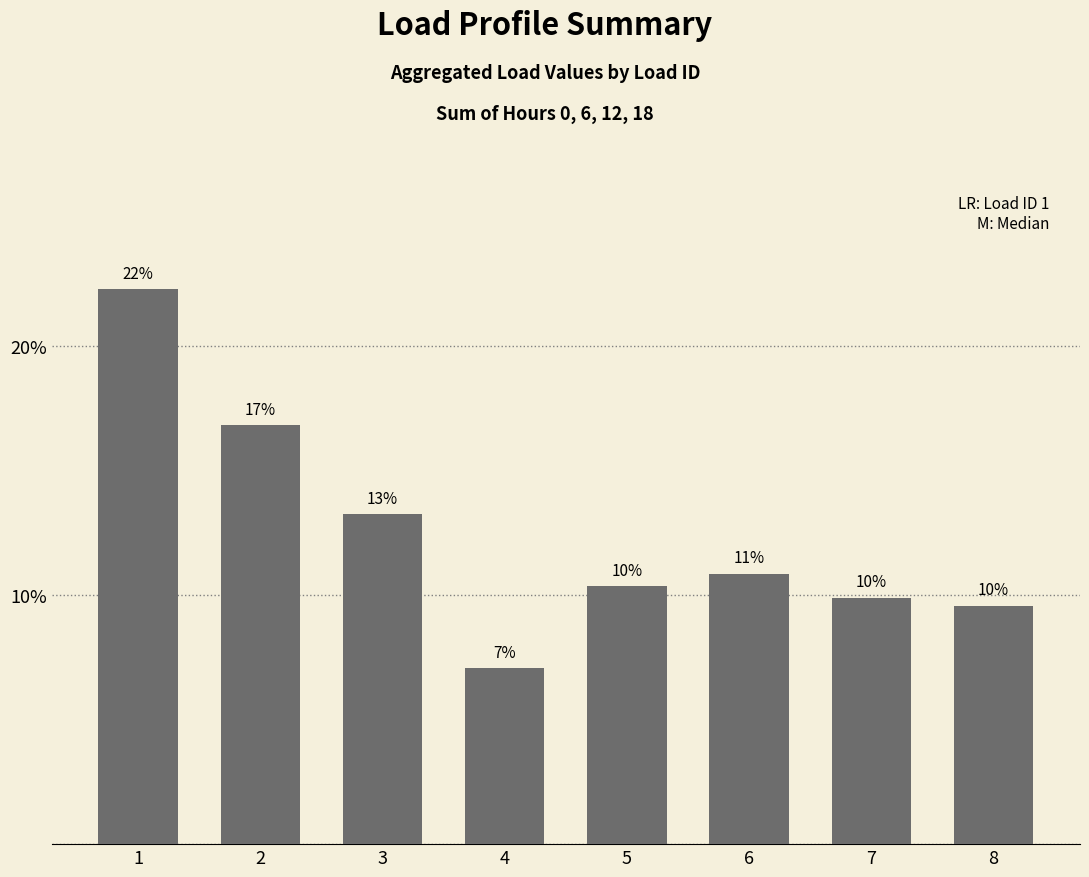

At which label is the value closest to 14?

3